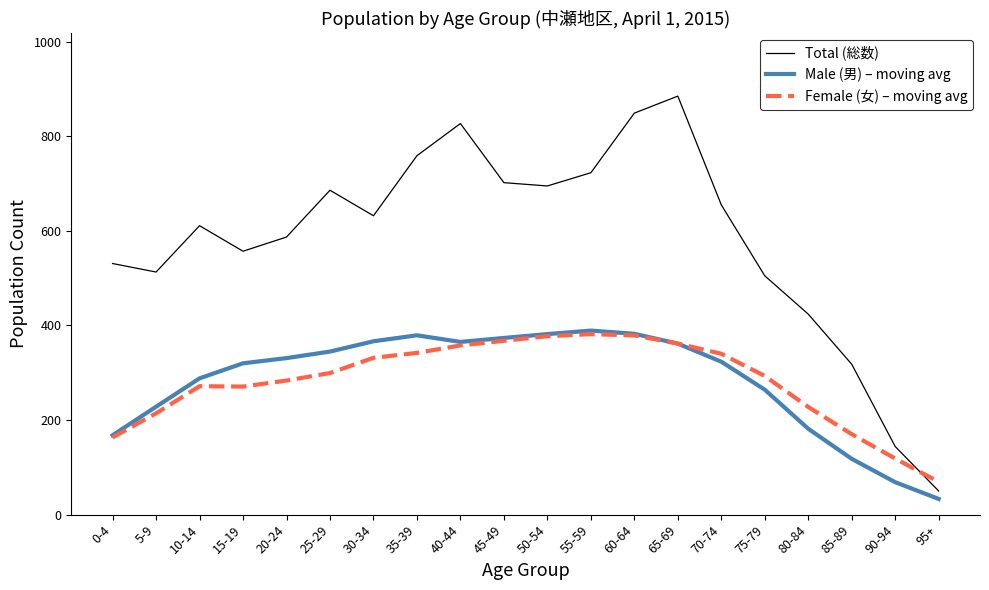

Which label corresponds to the largest value in the chart?

65-69